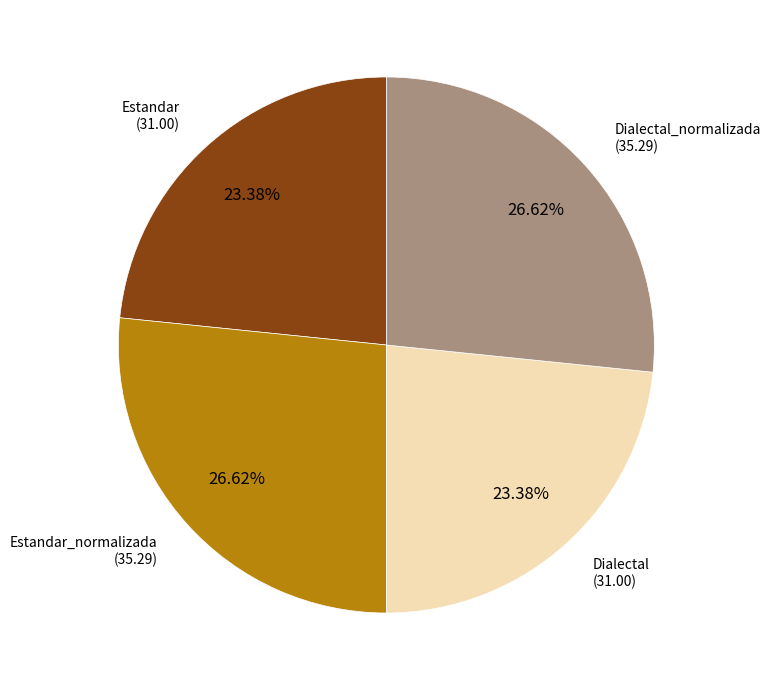

Approximately how many times larger is the value at Dialectal_normalizada compared to Dialectal?

1.1